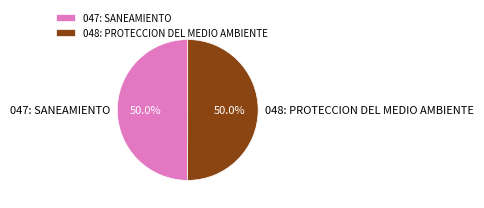

What is the ratio of the value at 047: SANEAMIENTO to the value at 048: PROTECCION DEL MEDIO AMBIENTE?

1.0